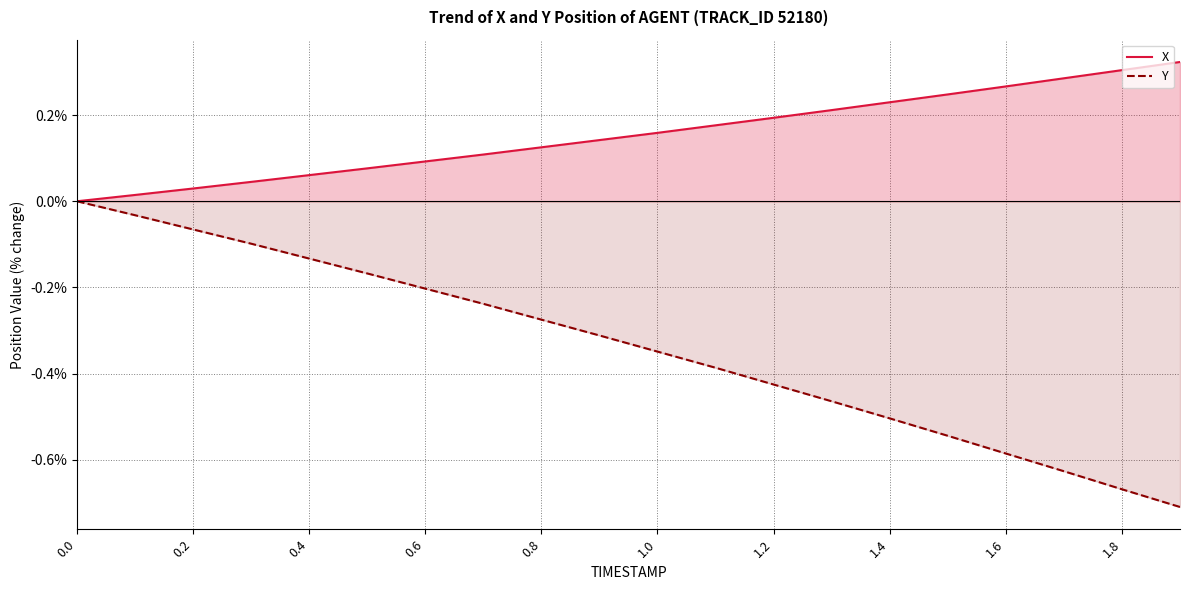

What is the average value of the X series?

0.2